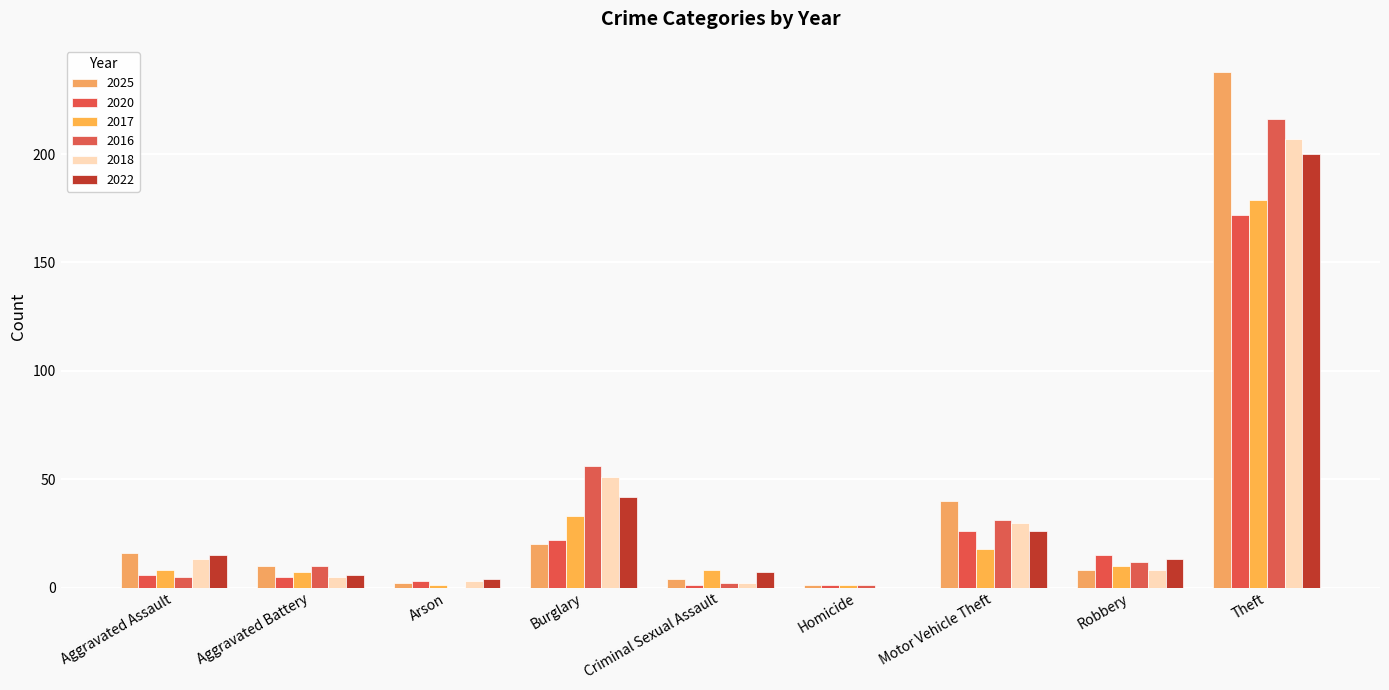

What is the maximum value for 2018?

207